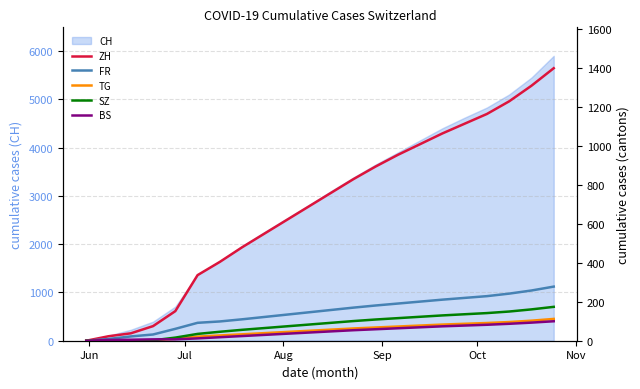

What is the maximum value for CH?

5900